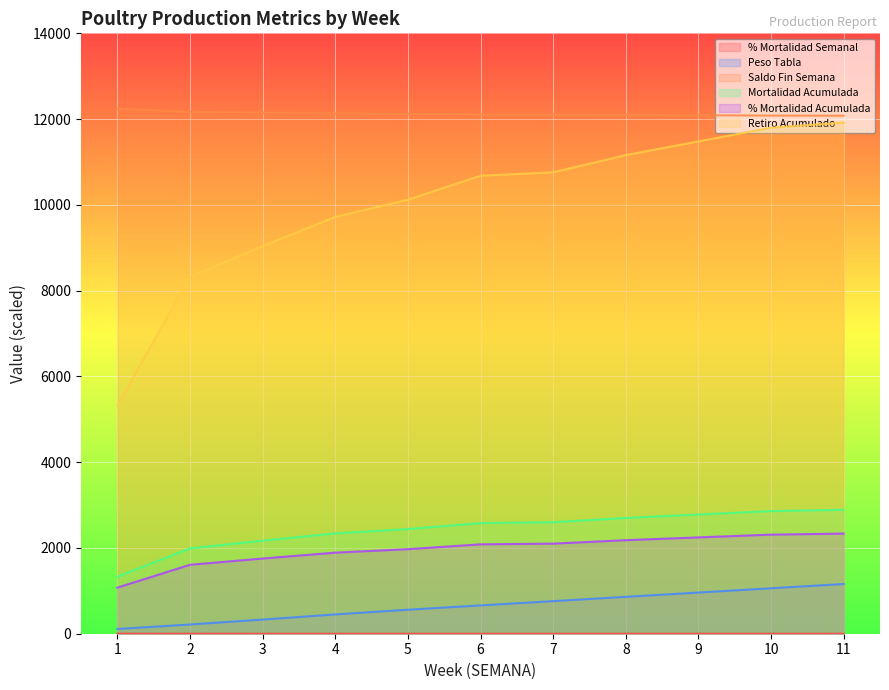

Reading left to right, extract all data points from this chart.

% Mortalidad Semanal: 1.1	0.5	0.1	0.1	0.1	0.1	0.0	0.1	0.1	0.1	0.0
Peso Tabla: 110.0	215.0	330.0	450.0	560.0	660.0	760.0	860.0	960.0	1060.0	1160.0
Saldo Fin Semana: 12244.0	12169.0	12151.0	12134.0	12124.0	12110.0	12108.0	12098.0	12090.0	12082.0	12079.0
Mortalidad Acumulada: 1330.0	1990.0	2170.0	2340.0	2440.0	2580.0	2600.0	2700.0	2780.0	2860.0	2890.0
% Mortalidad Acumulada: 1074.6	1607.8	1753.3	1890.6	1971.4	2084.5	2100.7	2181.5	2246.1	2310.7	2335.0
Retiro Acumulado: 5320.0	8320.0	9040.0	9720.0	10120.0	10680.0	10760.0	11160.0	11480.0	11800.0	11920.0